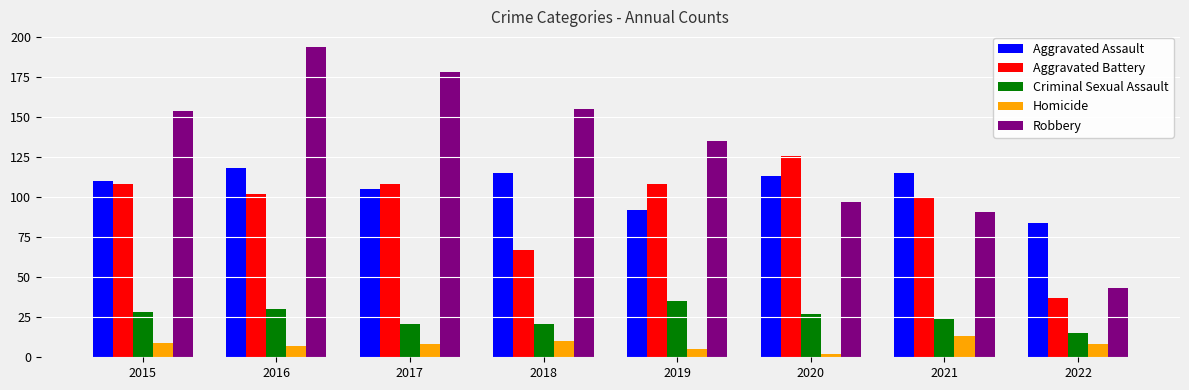

Does the chart contain any negative values?

No